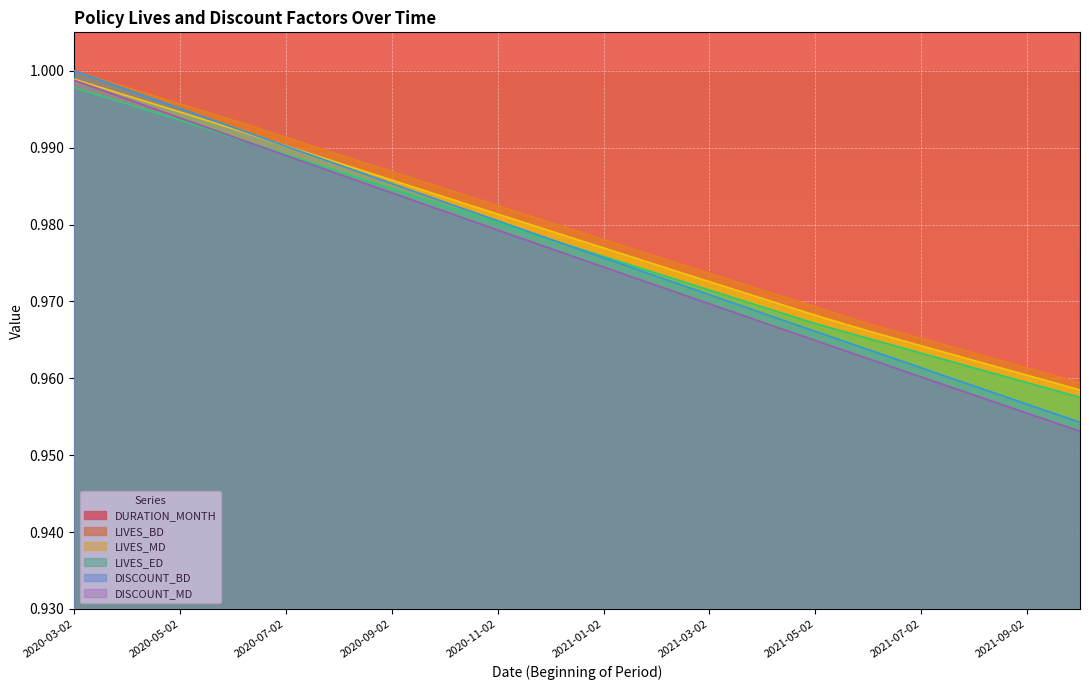

True or false: LIVES_BD and LIVES_ED cross at least once.

False